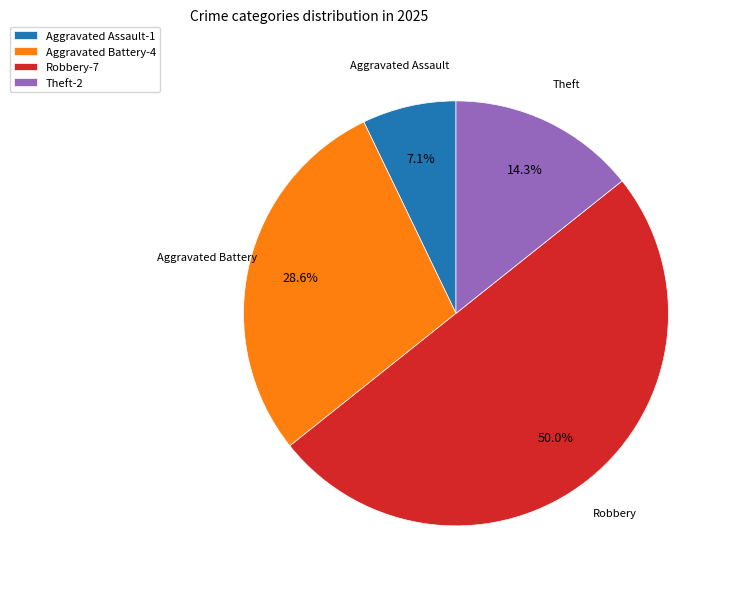

Does Aggravated Battery-4 account for over 50% of the chart?

No